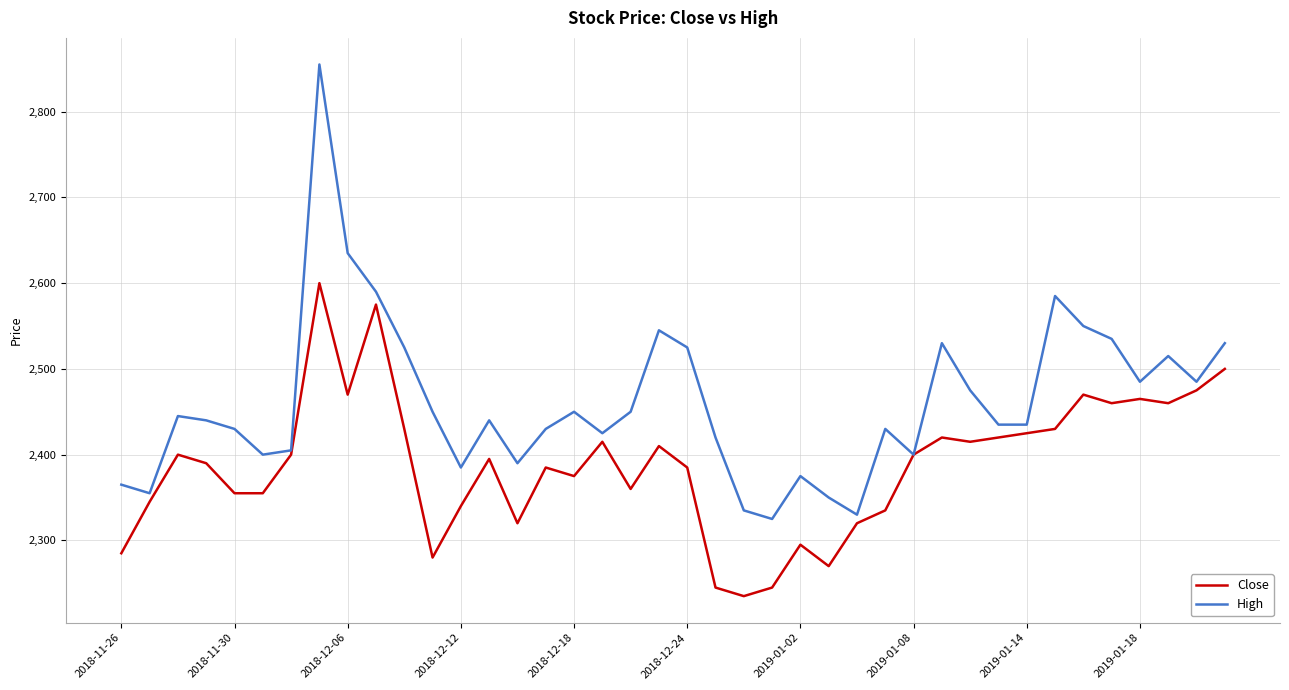

Which series has the largest total across all categories?

High